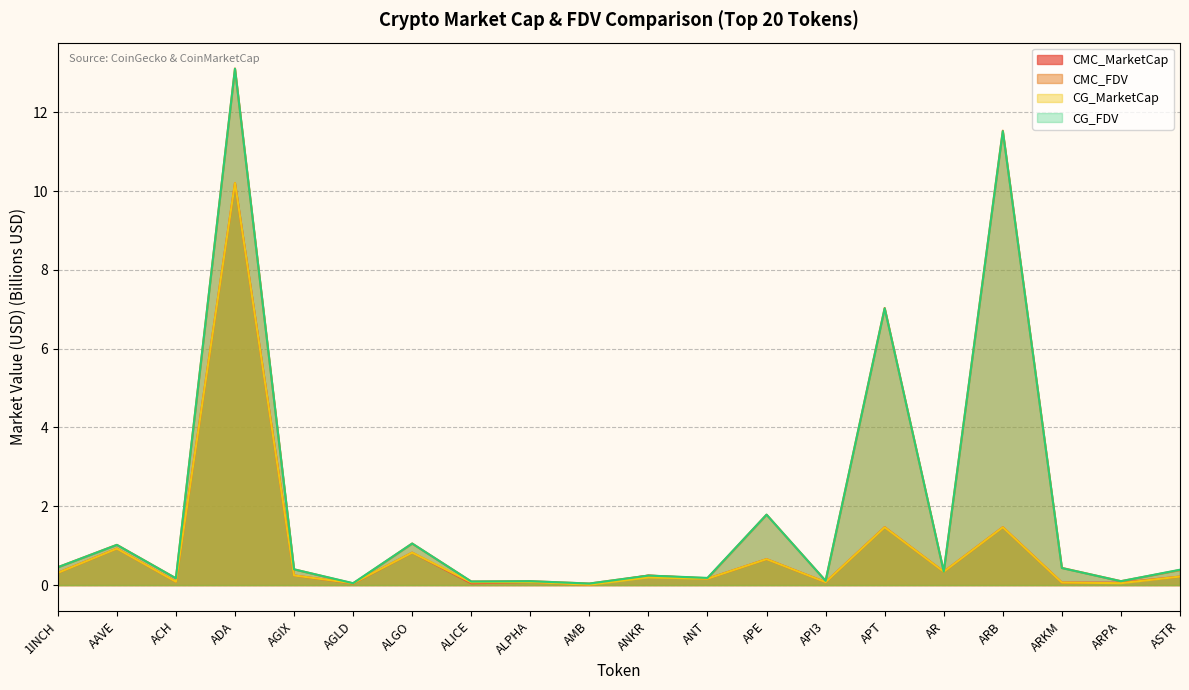

Count the number of data series in this chart.

4